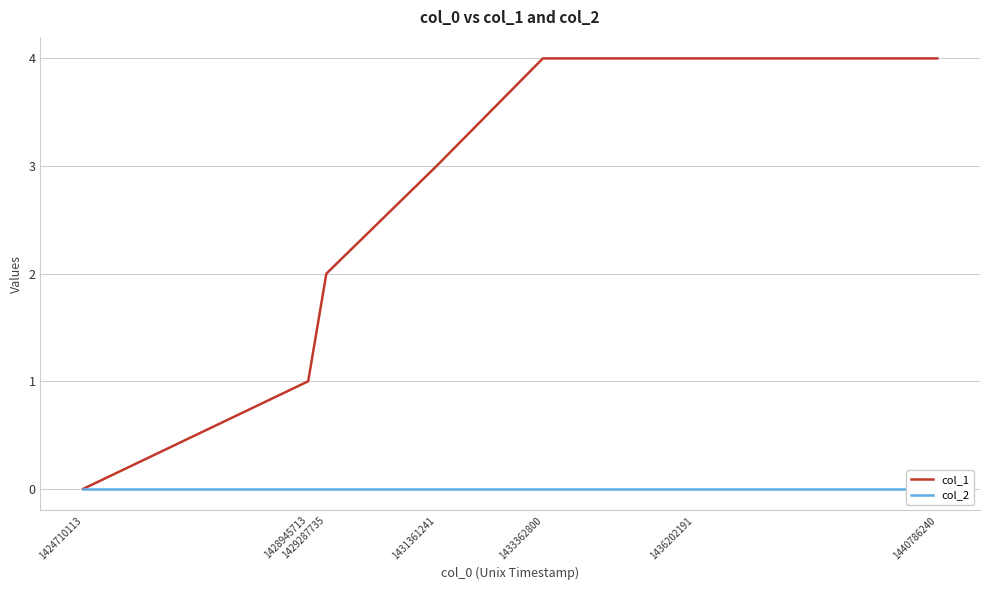

Where is col_2 nearest to the value 0?

1424710113